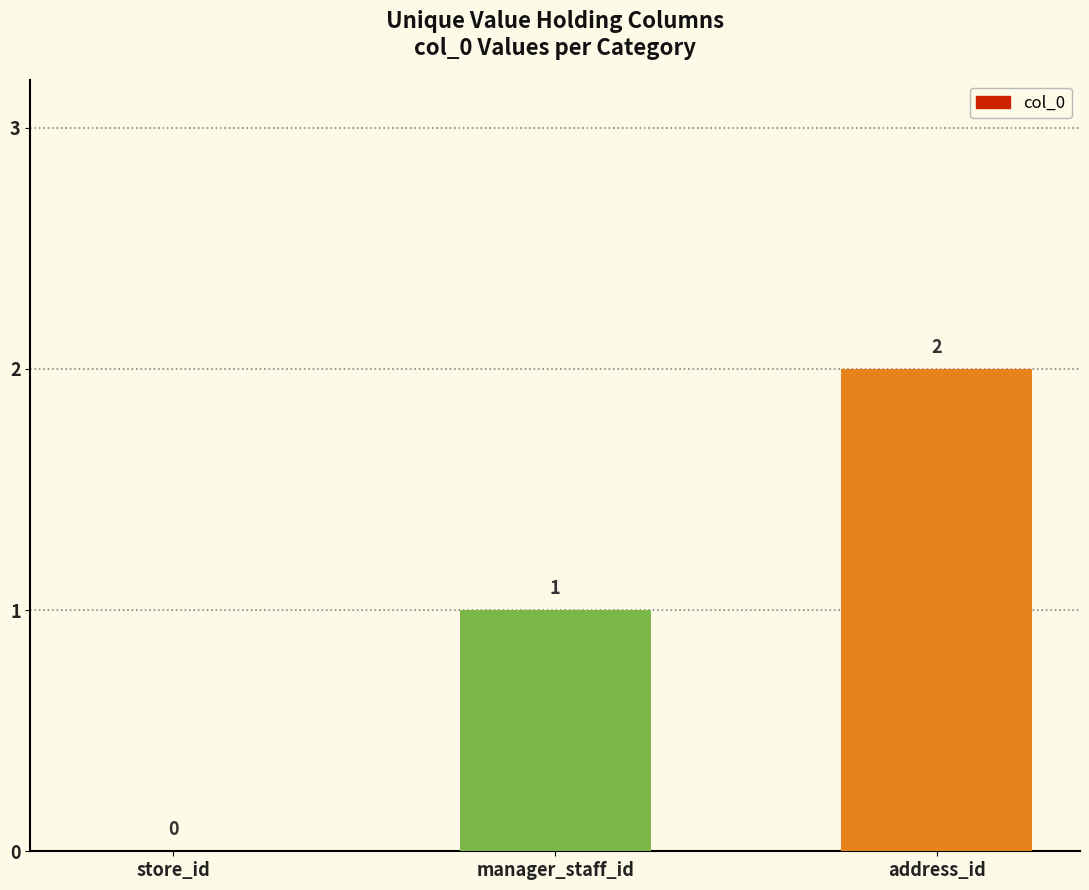

Which has a higher value, store_id or address_id?

address_id